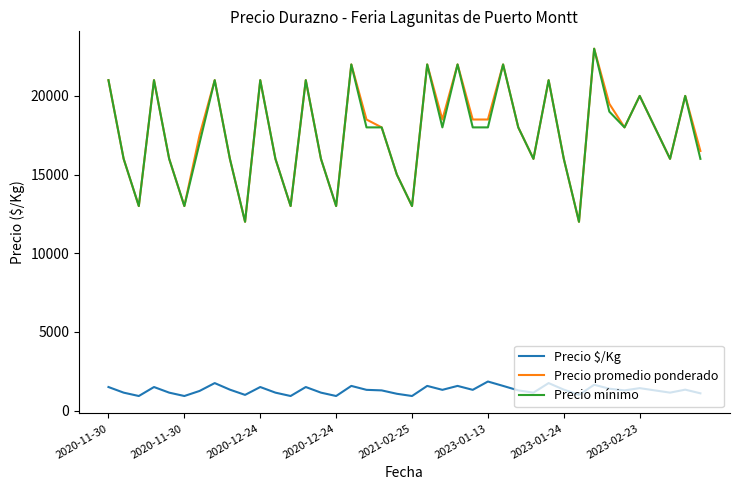

True or false: Precio promedio ponderado and Precio $/Kg cross at least once.

False